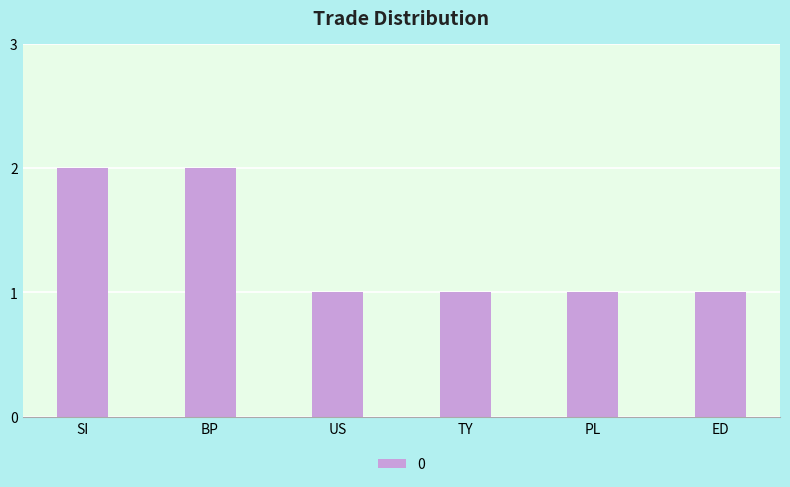

The value at US is 0. True or false?

False